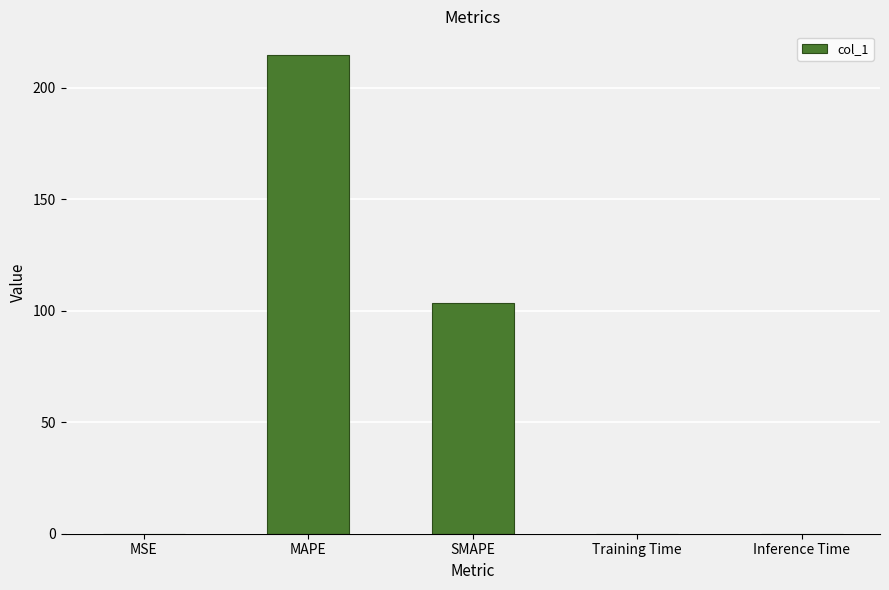

Where is the data nearest to the value 107?

SMAPE